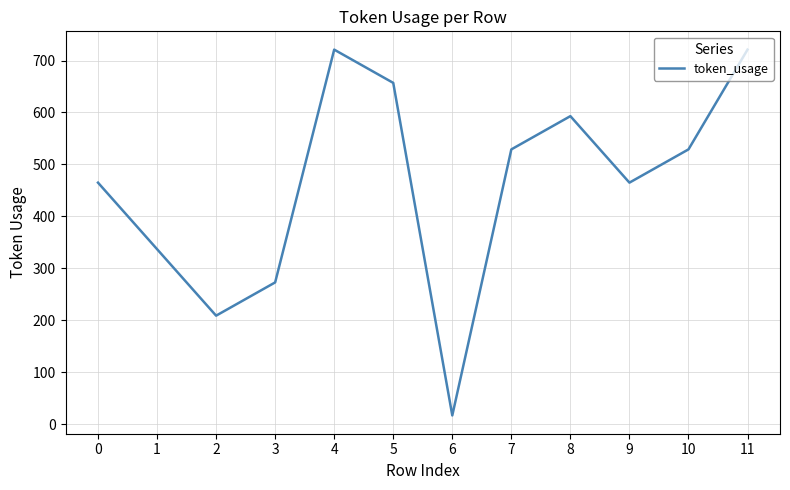

What is the ratio of the value at 10 to the value at 6?

31.1